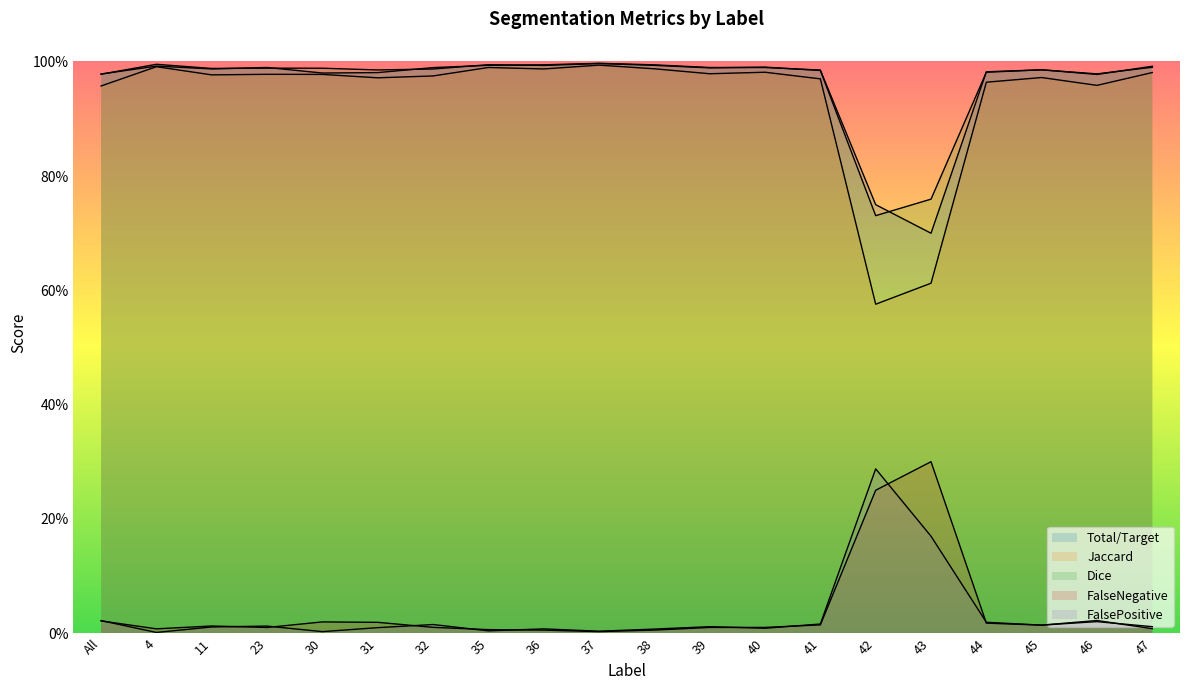

The value of FalsePositive at 44 is 0.0. True or false?

False